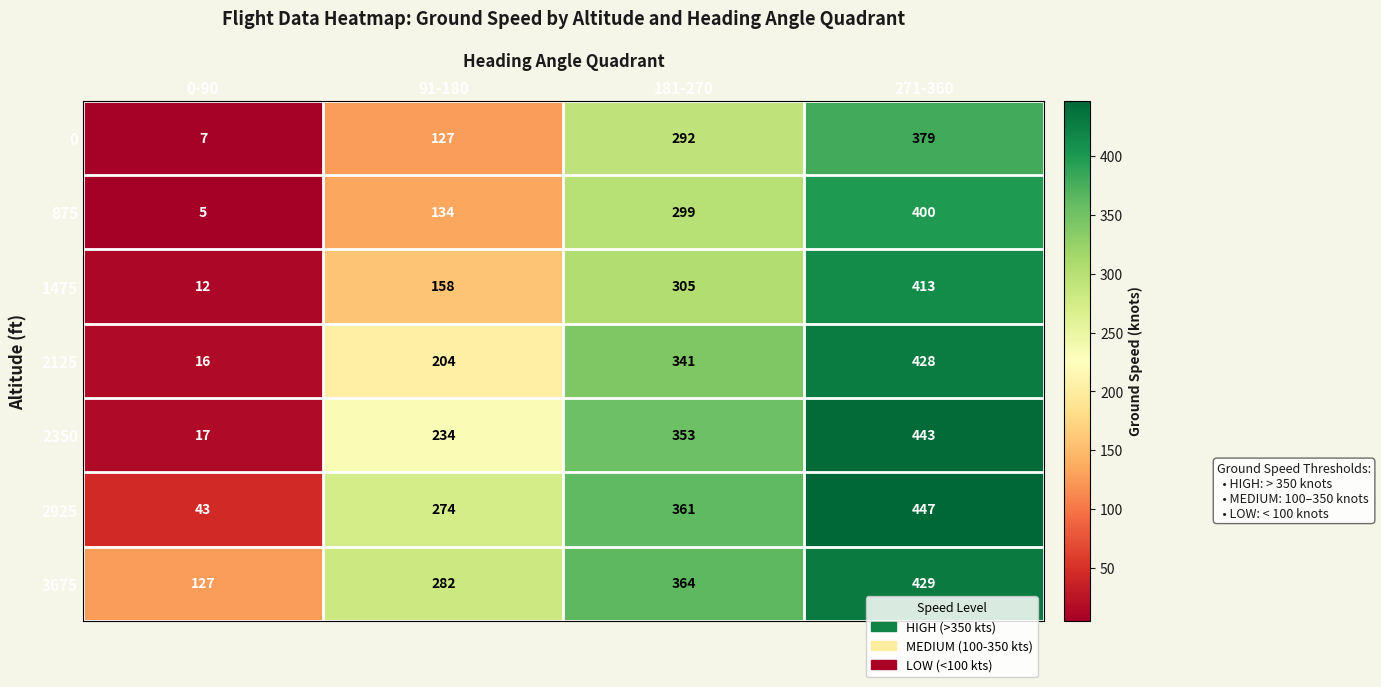

At which category is the sum across all series the highest?

271-360